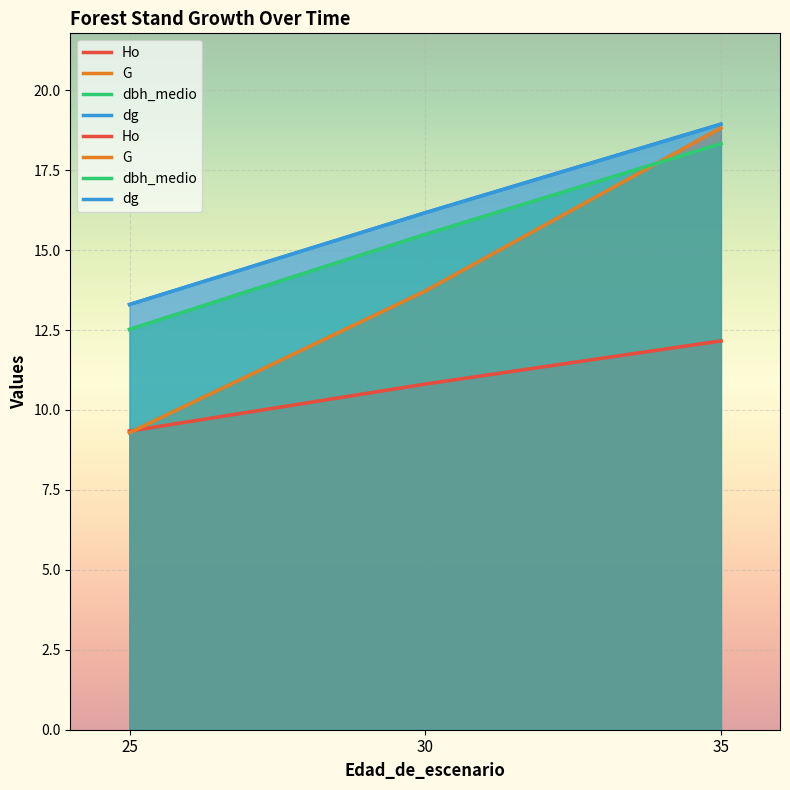

The value of dg at 25 is 13.3. True or false?

True